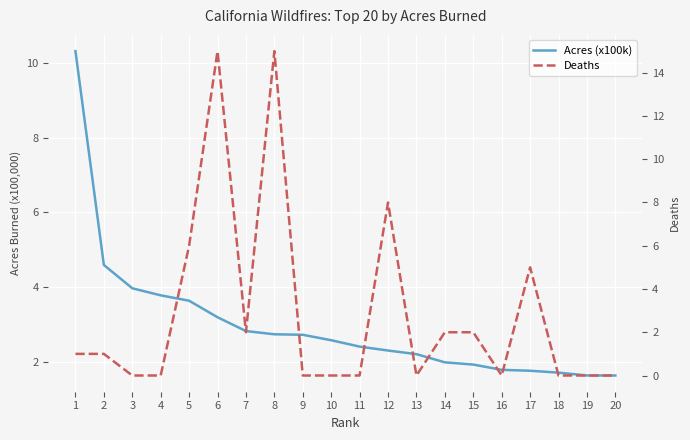

Is this an area chart (filled region under the line)?

No